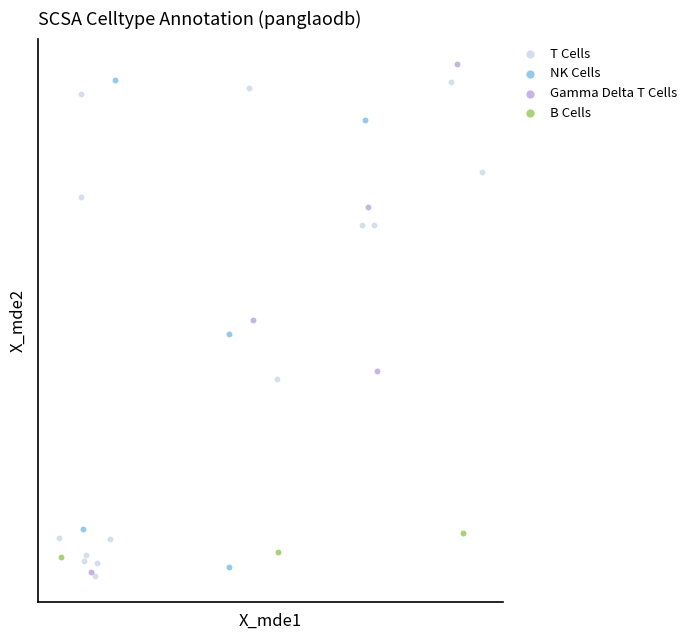

Which series reaches the minimum Y coordinate?

T Cells